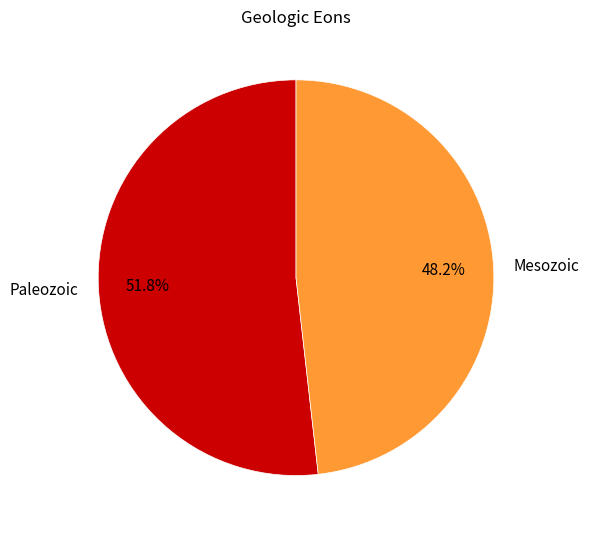

How many segments does this pie chart have?

2